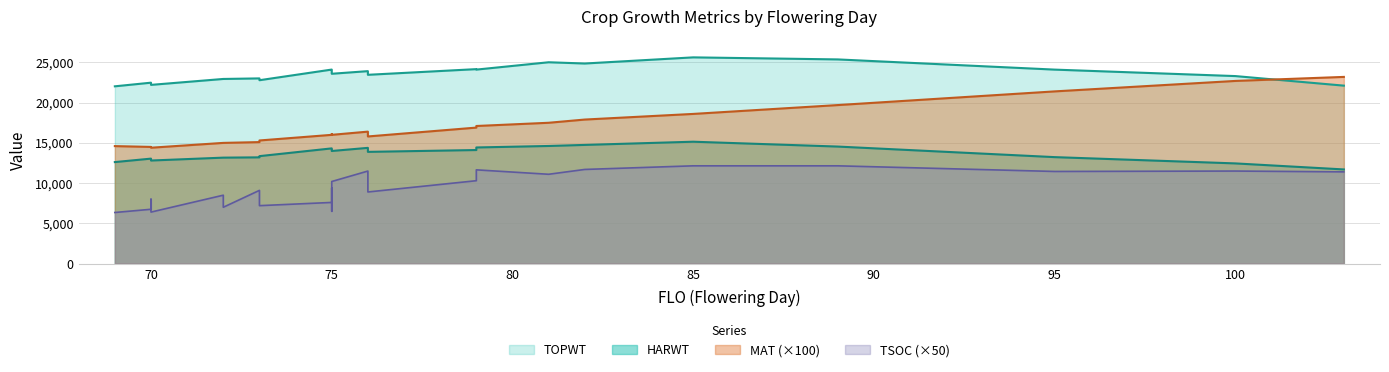

What is the value of the TOPWT point at the 25th from the left?

22114